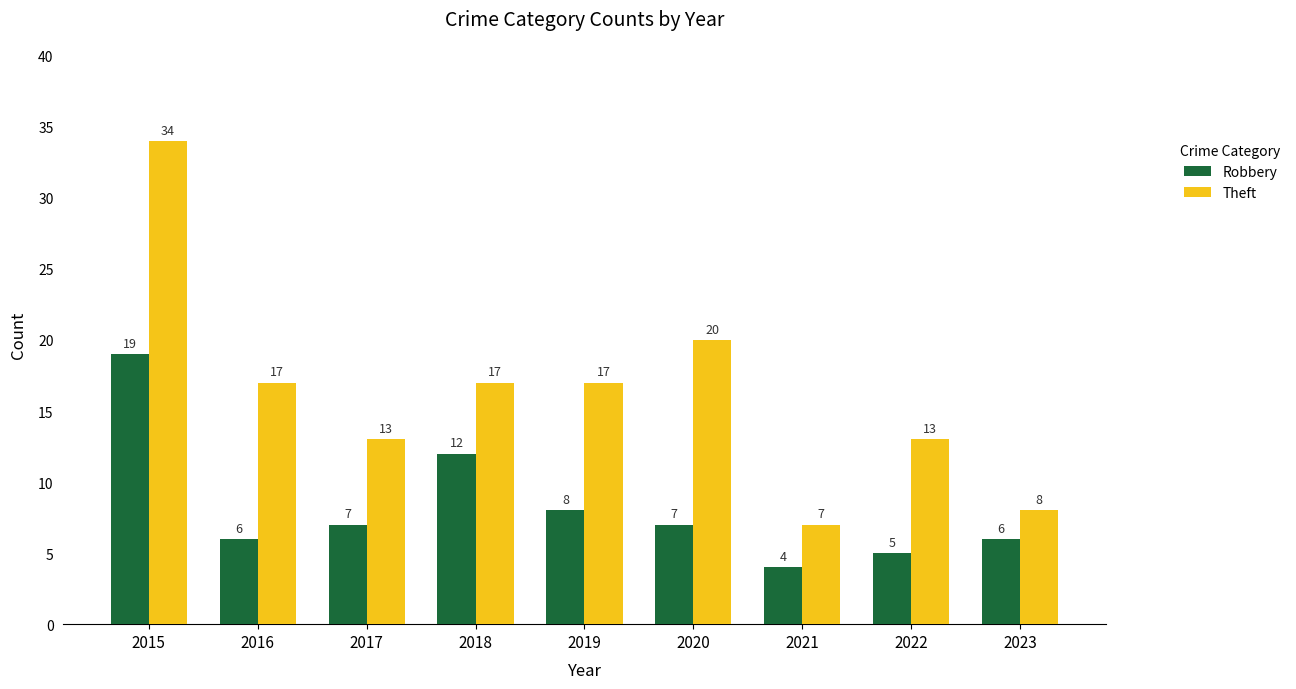

What is the spread (max minus min) of values at 2017?

6